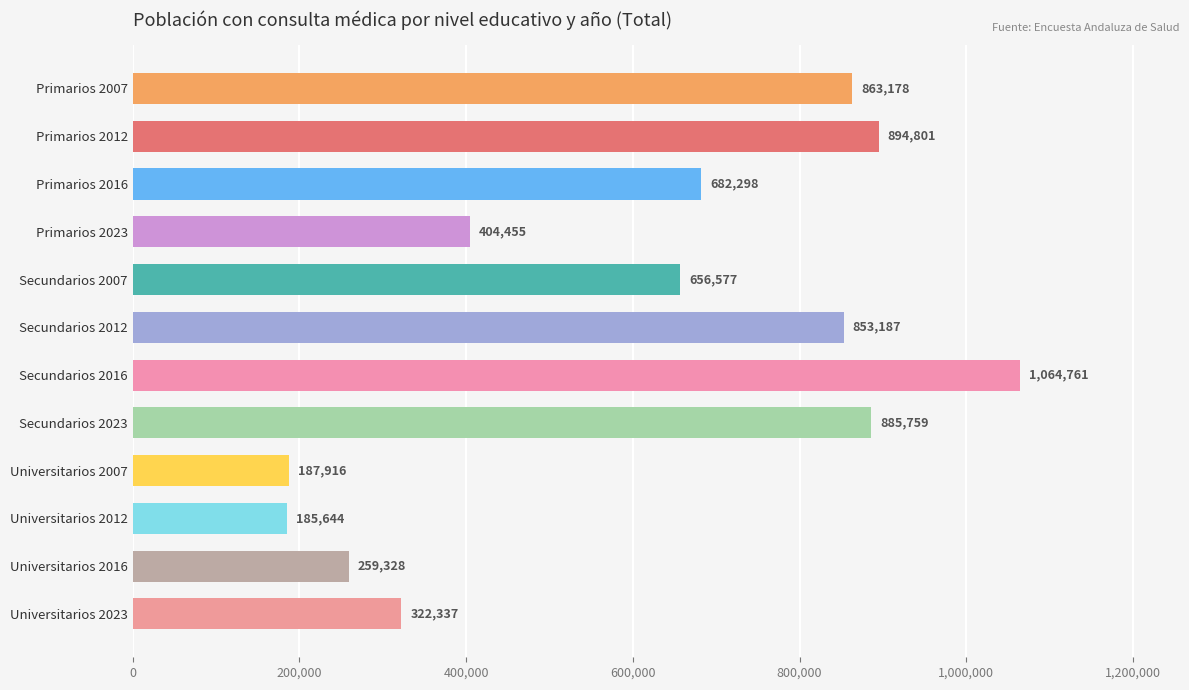

List the labels in order of value, largest first.

Secundarios 2016, Primarios 2012, Secundarios 2023, Primarios 2007, Secundarios 2012, Primarios 2016, Secundarios 2007, Primarios 2023, Universitarios 2023, Universitarios 2016, Universitarios 2007, Universitarios 2012